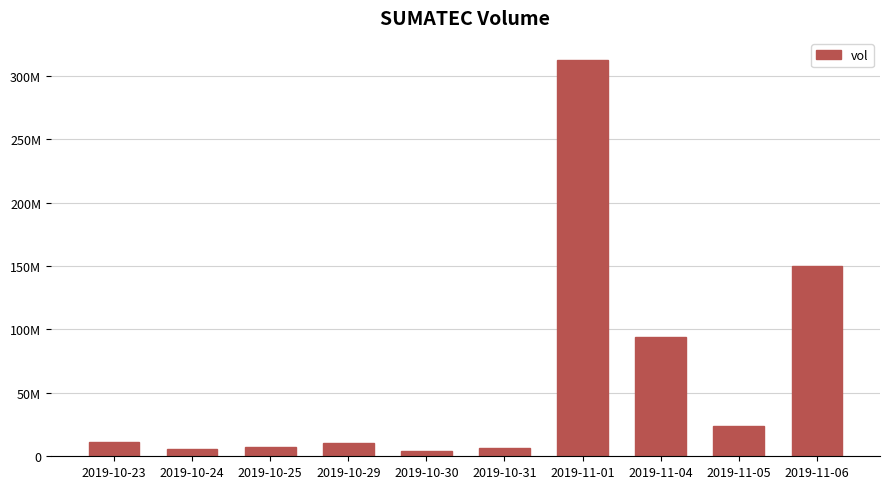

What is the minimum value shown in the chart?

3793500